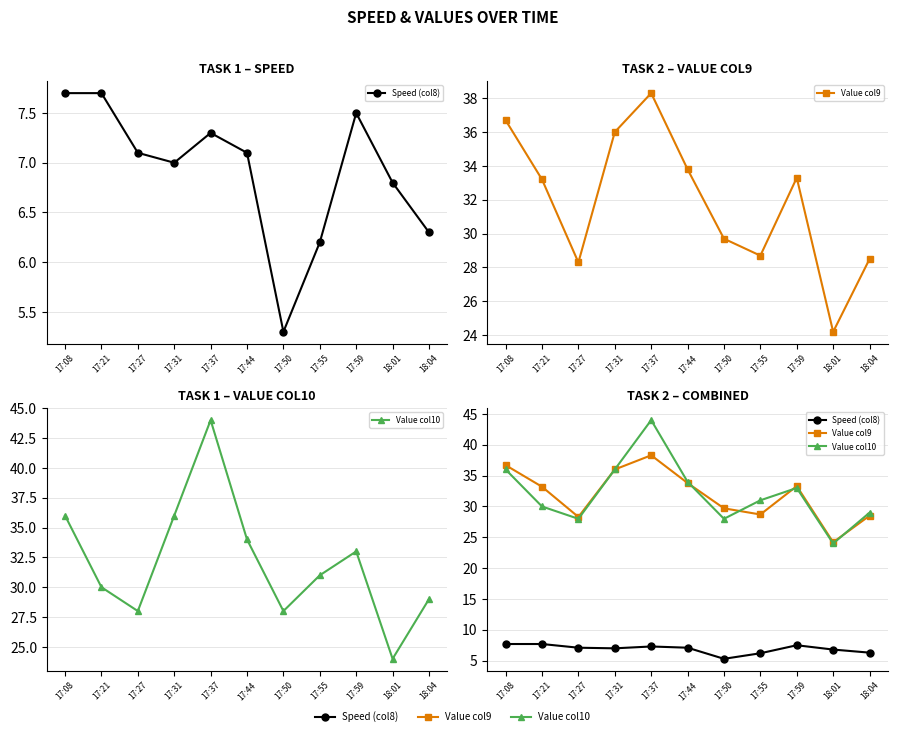

Which category has the lowest value in the Speed (col8) series?

17:50